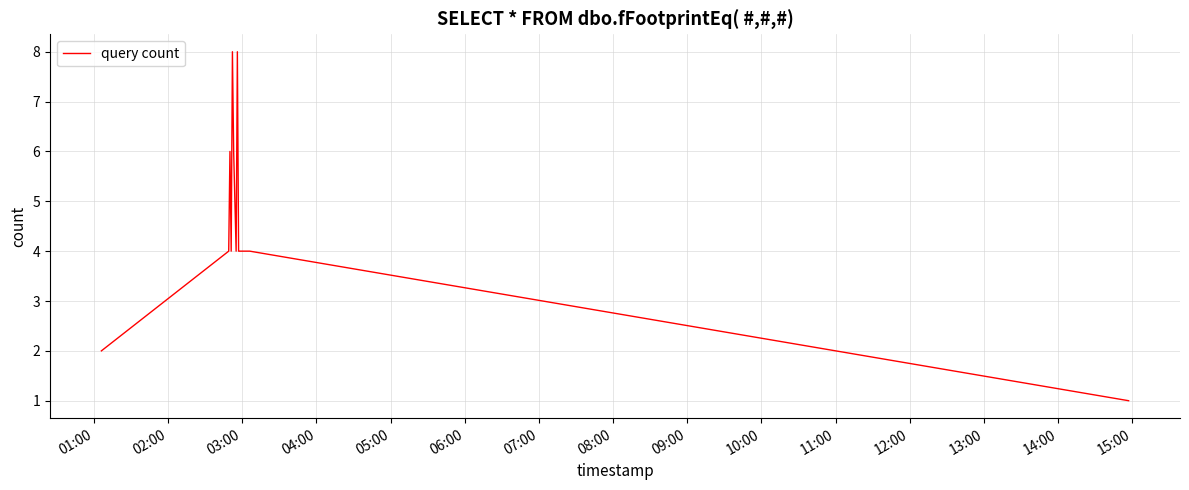

What is the sum of all values?

83